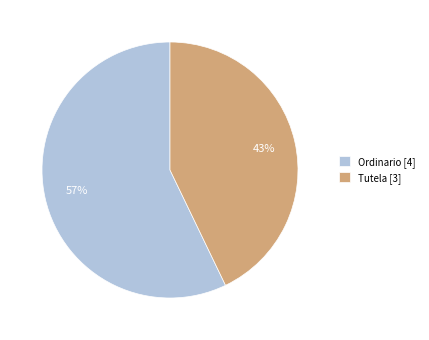

Which slice is the smallest?

Tutela